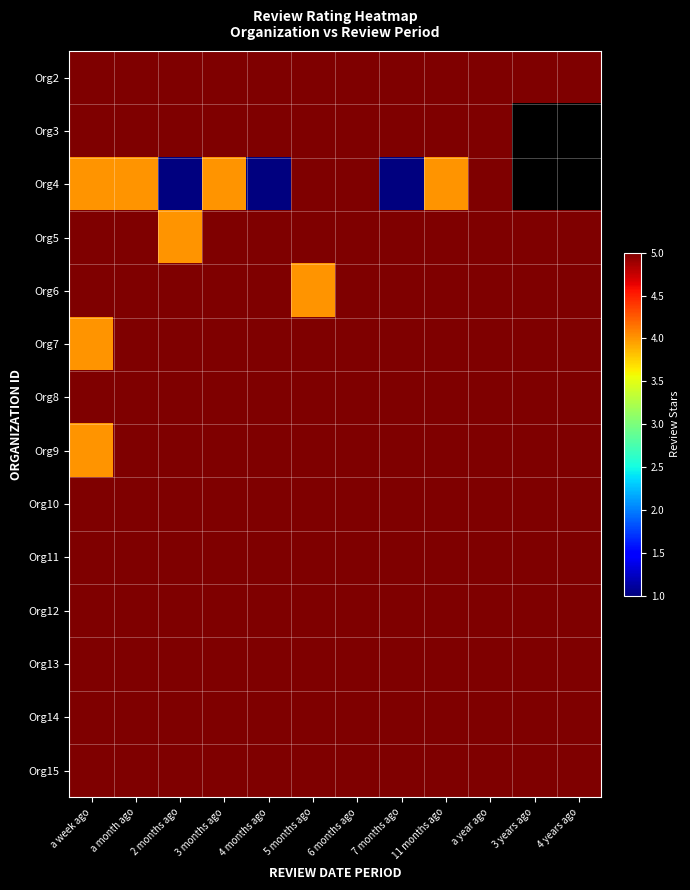

Which series has the widest spread of values?

Org4